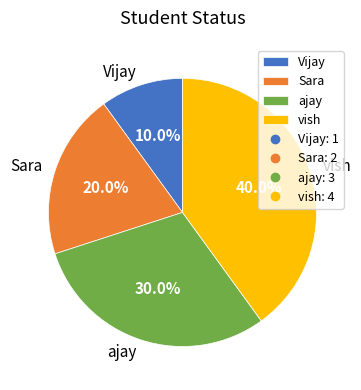

Is Sara the majority of the pie?

No